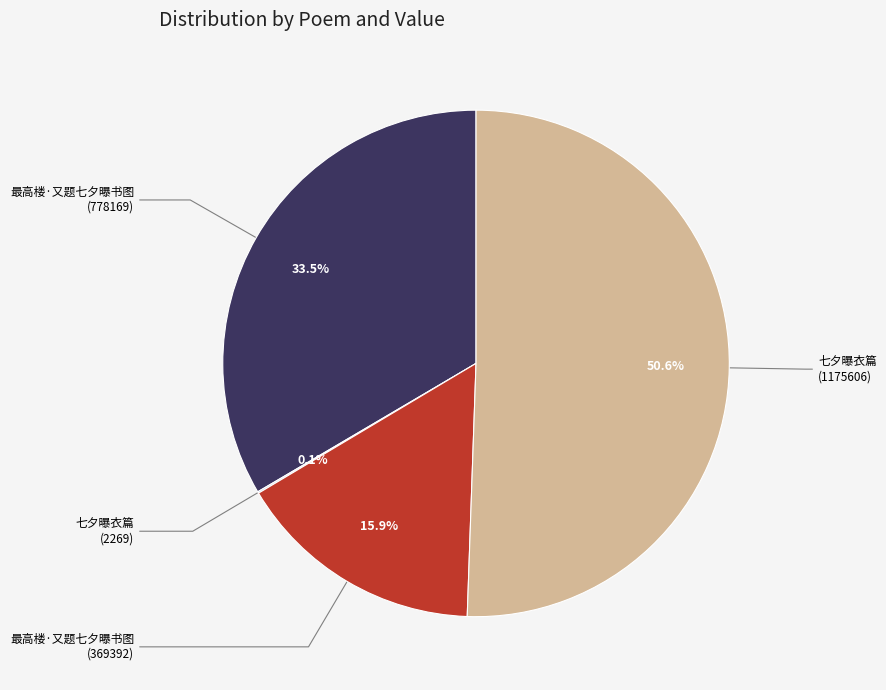

Does any single category account for the majority?

Yes